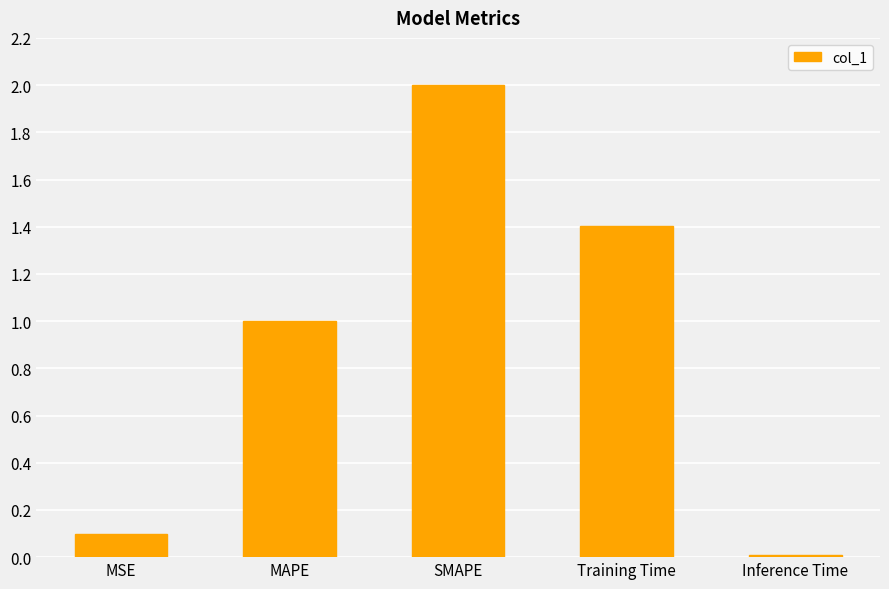

What value does the data have at Training Time?

1.4